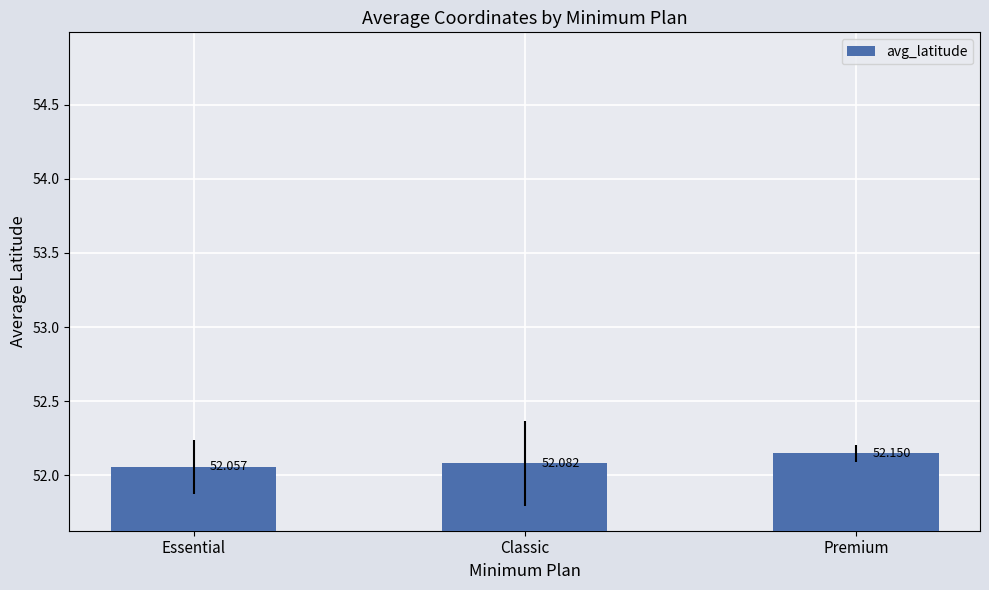

What is the label of the 1st bar from the right?

Premium